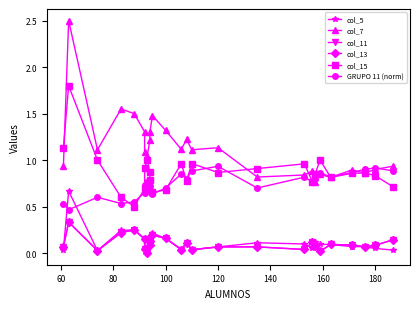

What is the difference between the second highest and second lowest values in the col_15 series?

0.5